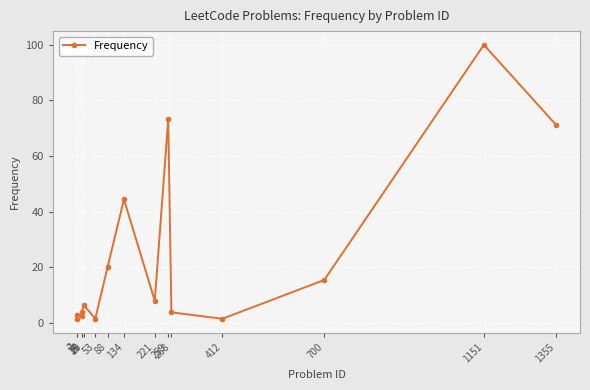

What is the difference between the maximum and second lowest values?

98.5